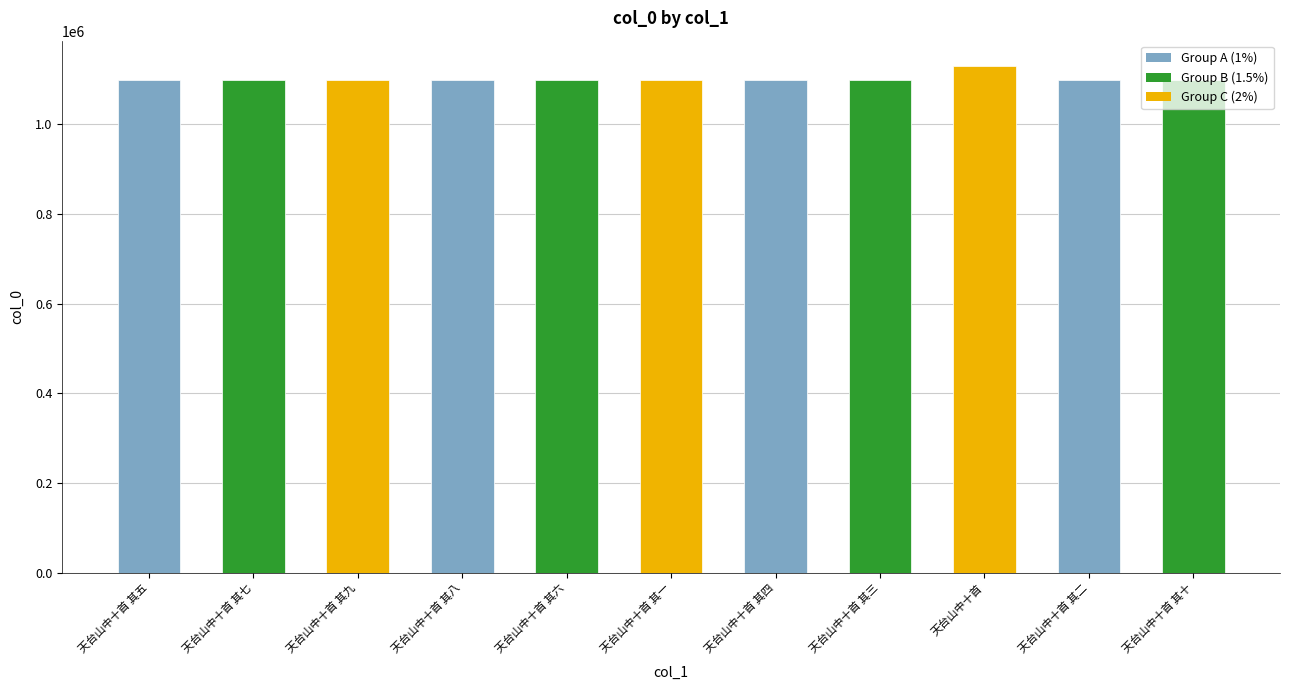

What is the sum of the values at 天台山中十首 其三 and 天台山中十首 其一?

2195366